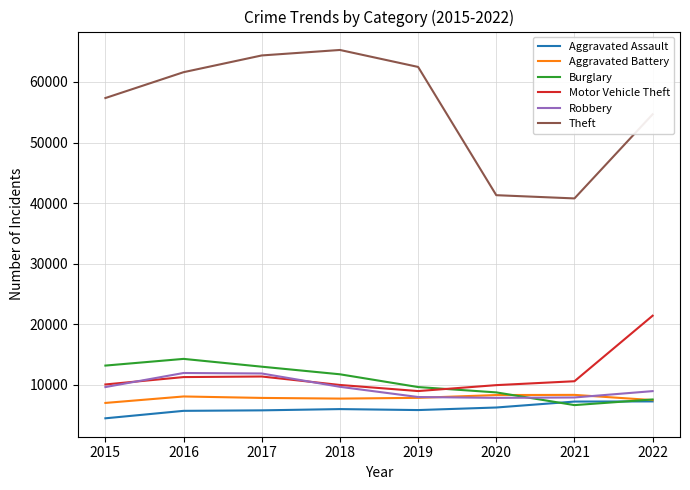

What is the total value across all series at 2019?

102792